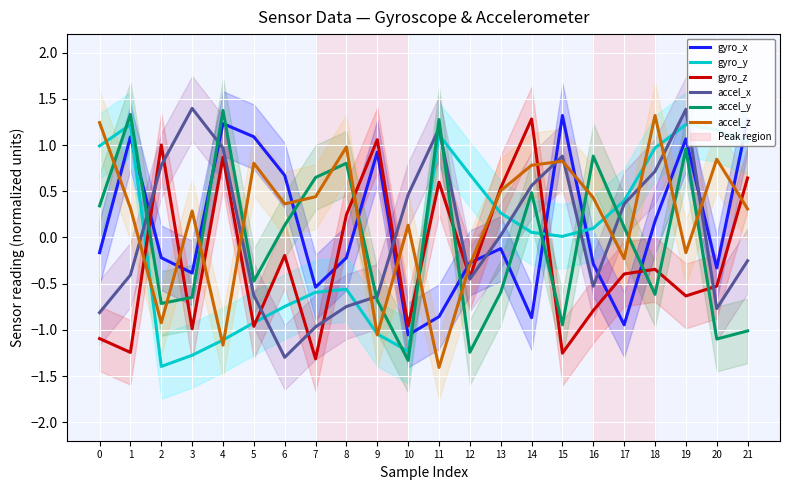

How many data points in gyro_x are less than 0?

13